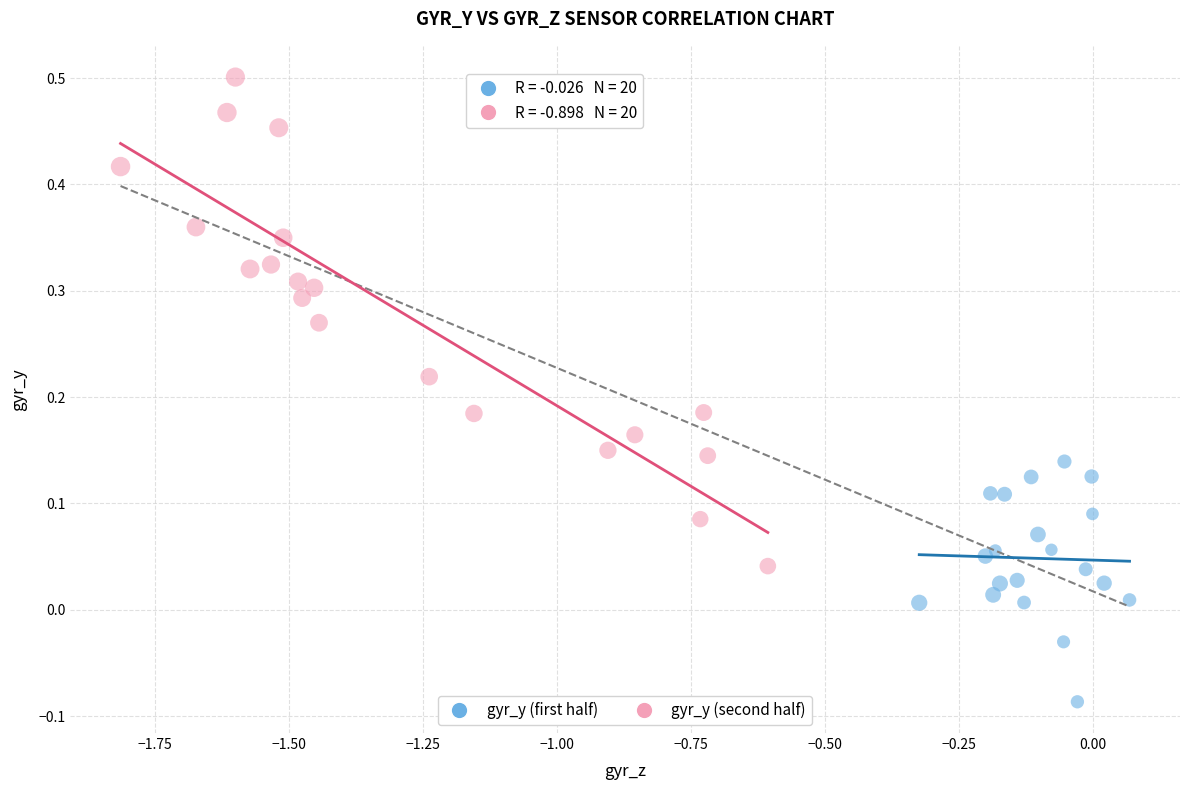

Which series reaches the maximum Y coordinate?

gyr_y (second half)